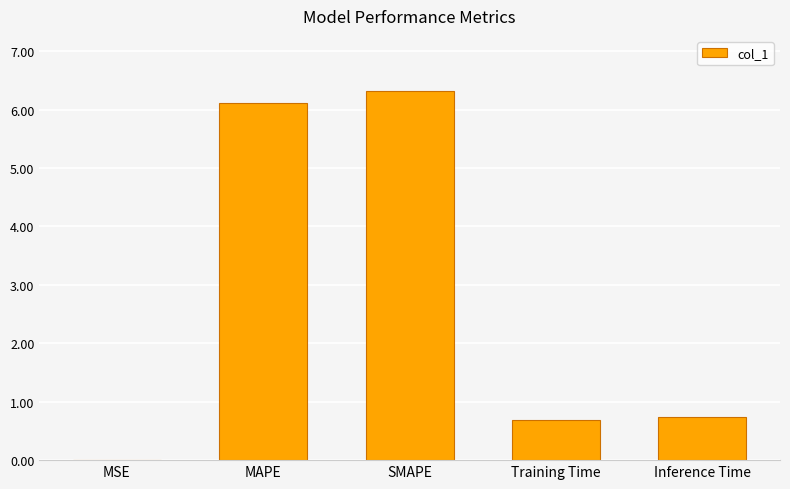

What is the change in value from MAPE to SMAPE?

+0.2